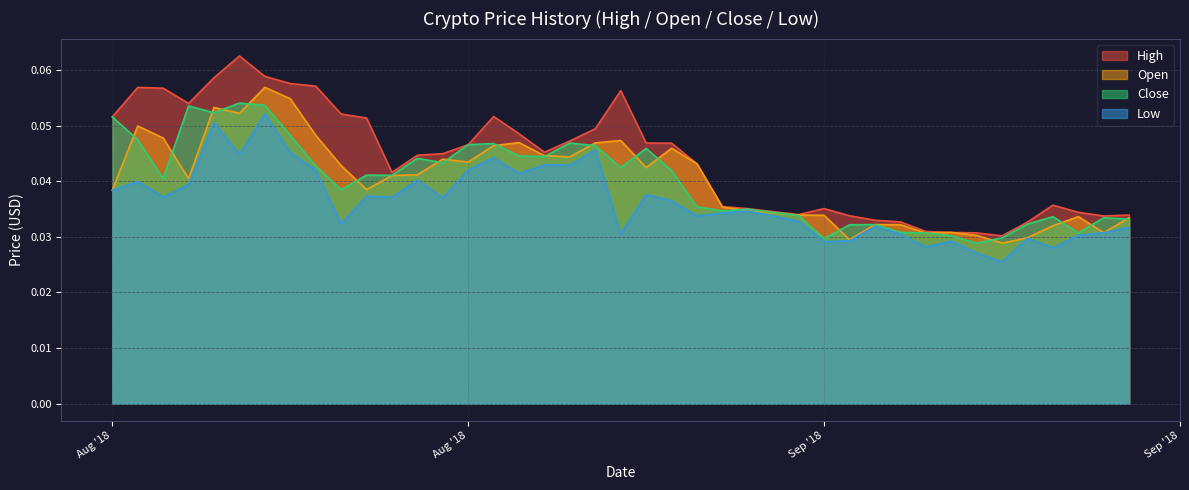

At which label is High closest to 0?

2018-09-18